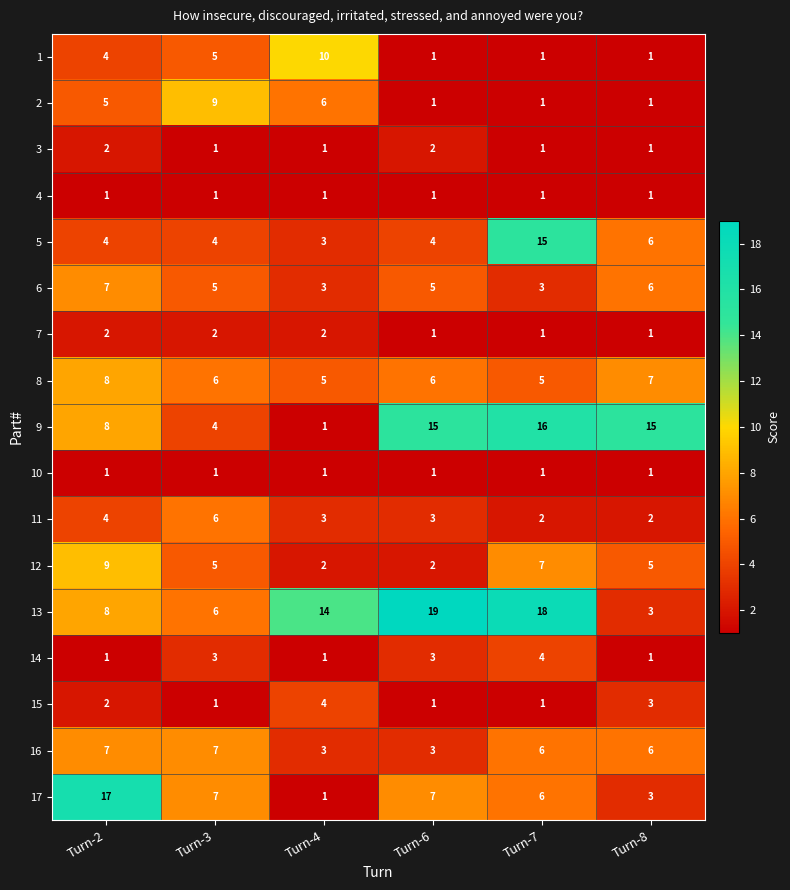

Between Turn-2 and Turn-8, which series saw the biggest shift?

17